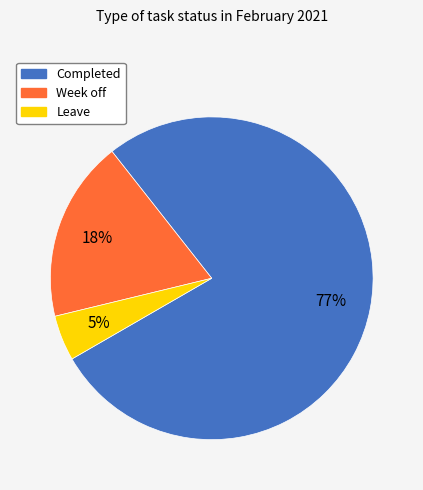

Count the number of slices in the pie.

3